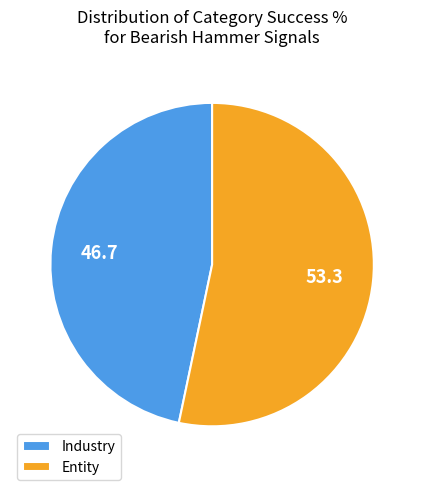

Which has a higher value, Entity or Industry?

Entity